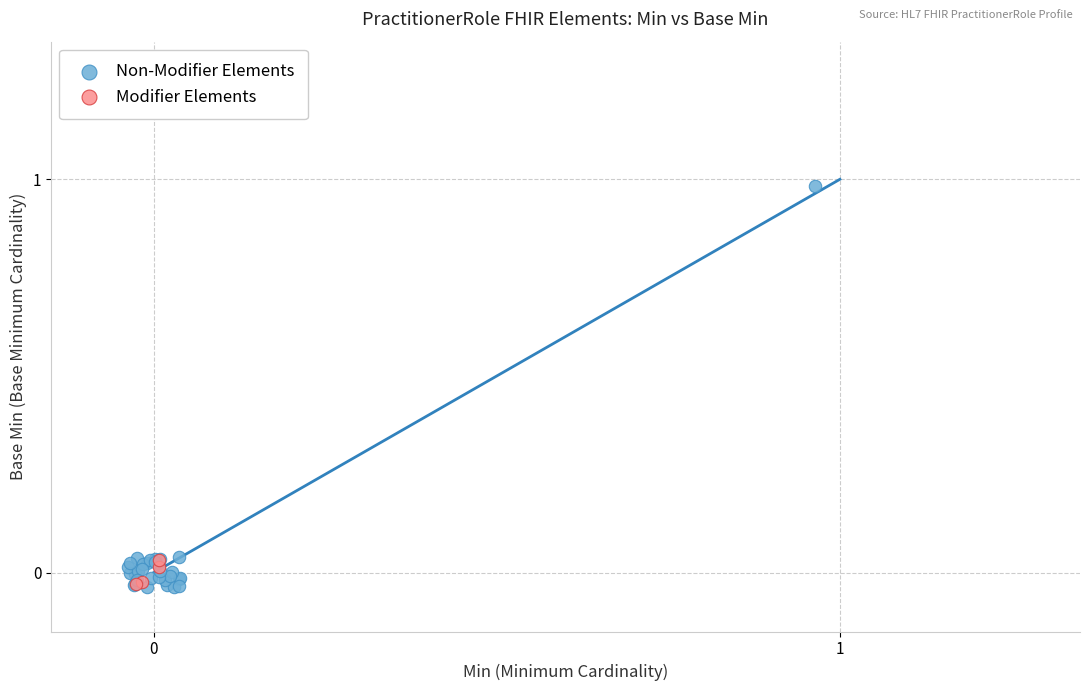

Which series has the widest spread of Y values?

Non-Modifier Elements